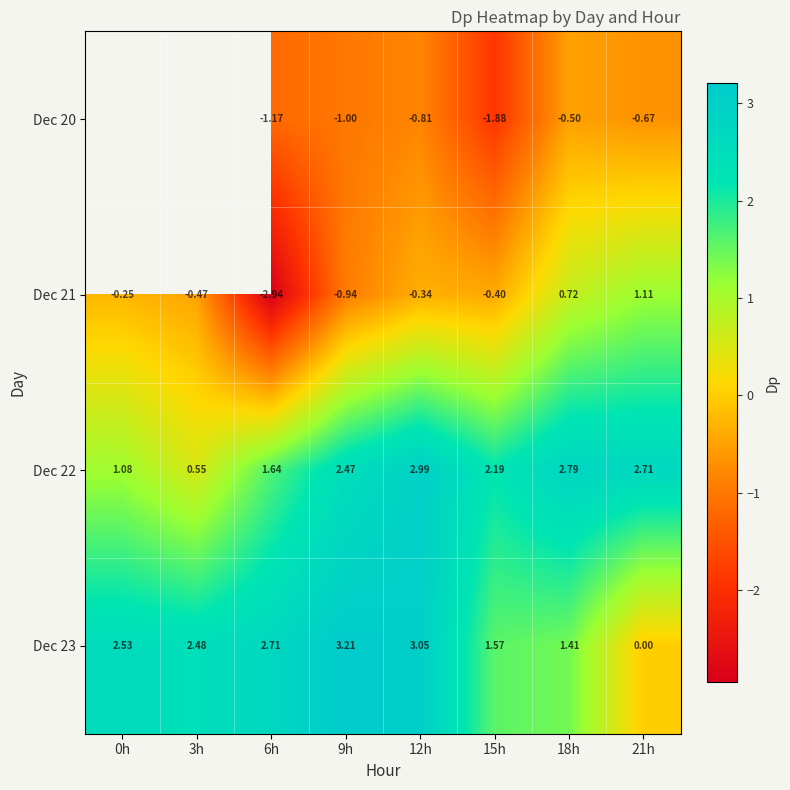

Is the value of Dec 23 at 6h greater than the value of Dec 22 at 6h?

Yes